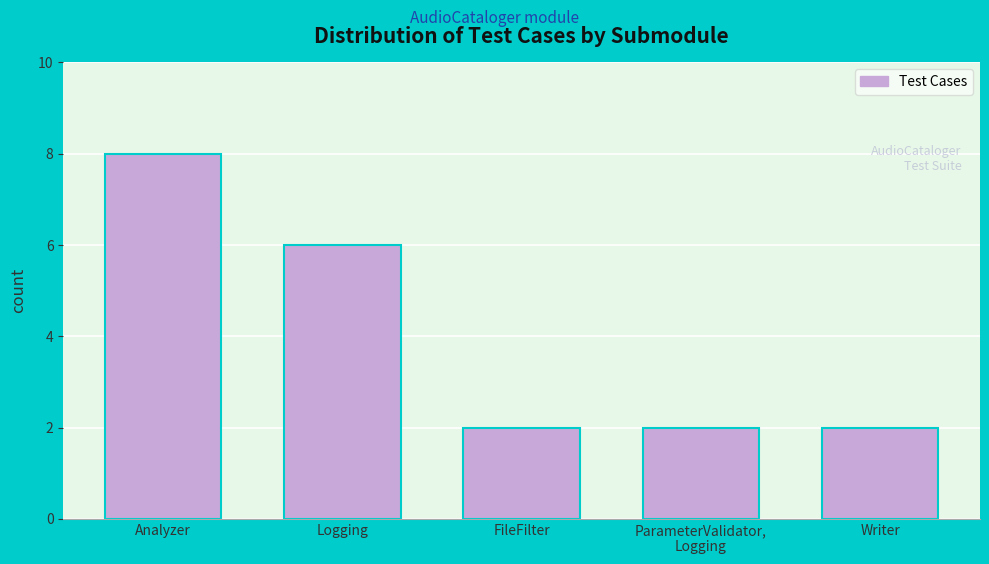

Reading left to right, extract all data points from this chart.

8	6	2	2	2